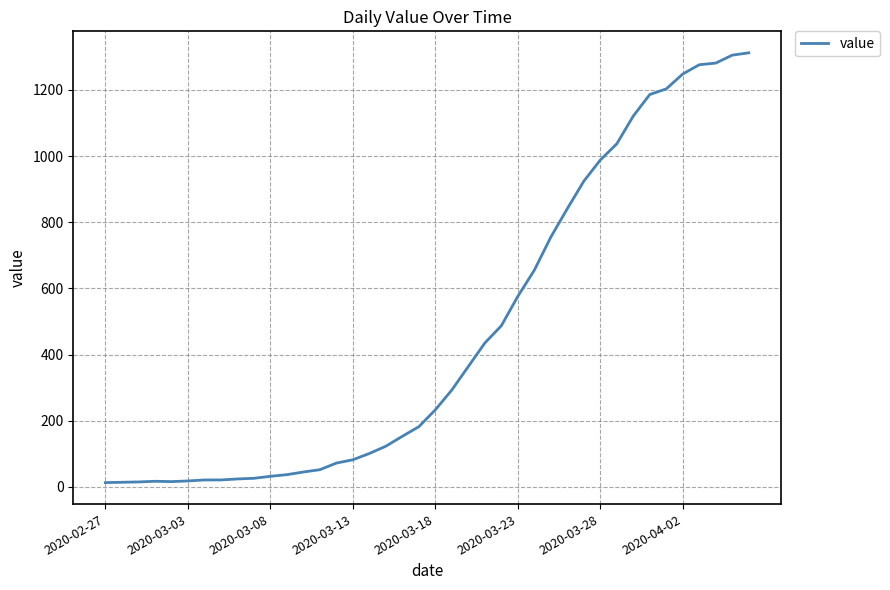

What is the difference between the maximum and minimum values?

1299